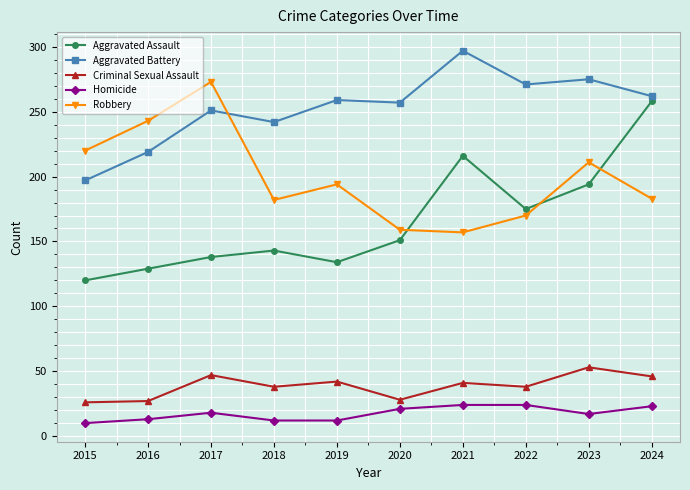

In Criminal Sexual Assault, how many points are higher than both neighbors (excluding endpoints)?

4